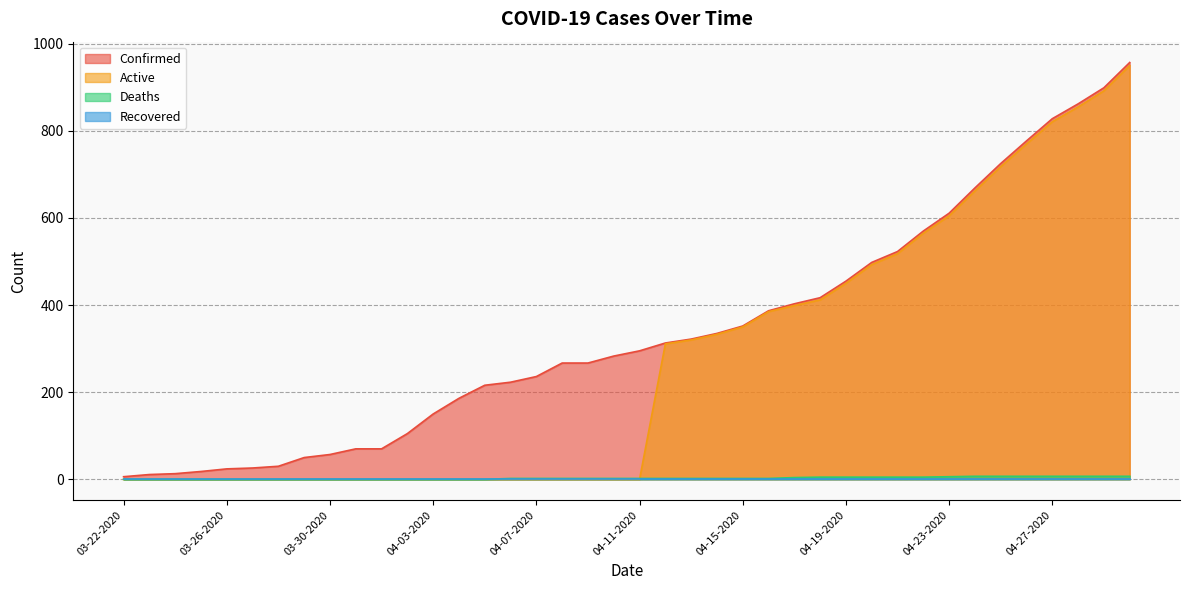

At which category is the sum across all series the highest?

04-30-2020